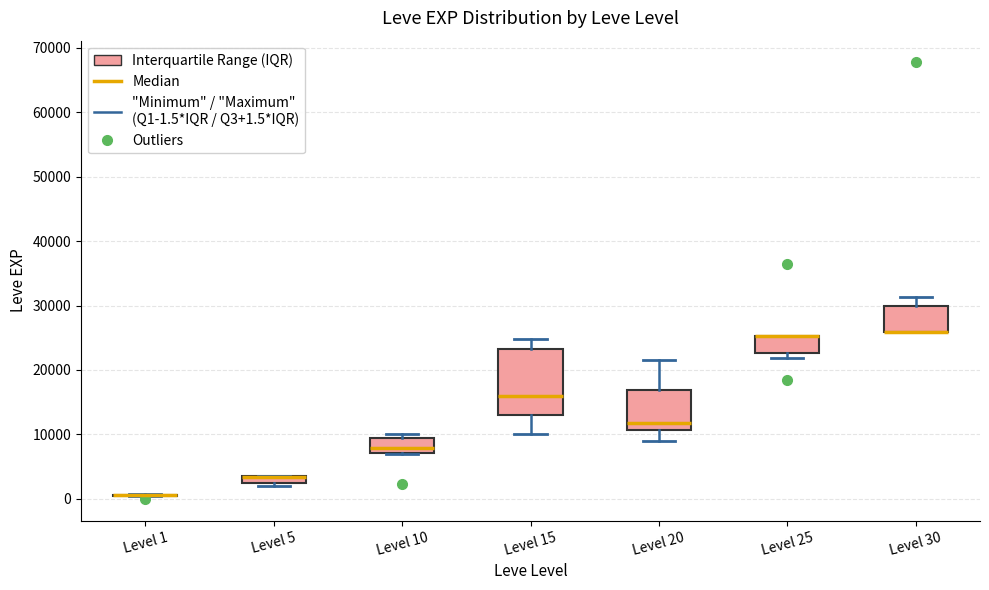

Where is the upper edge of the box for Level 25 on the y-axis? The values are not printed on the chart, so give them approximately, as read against the axis.

25000